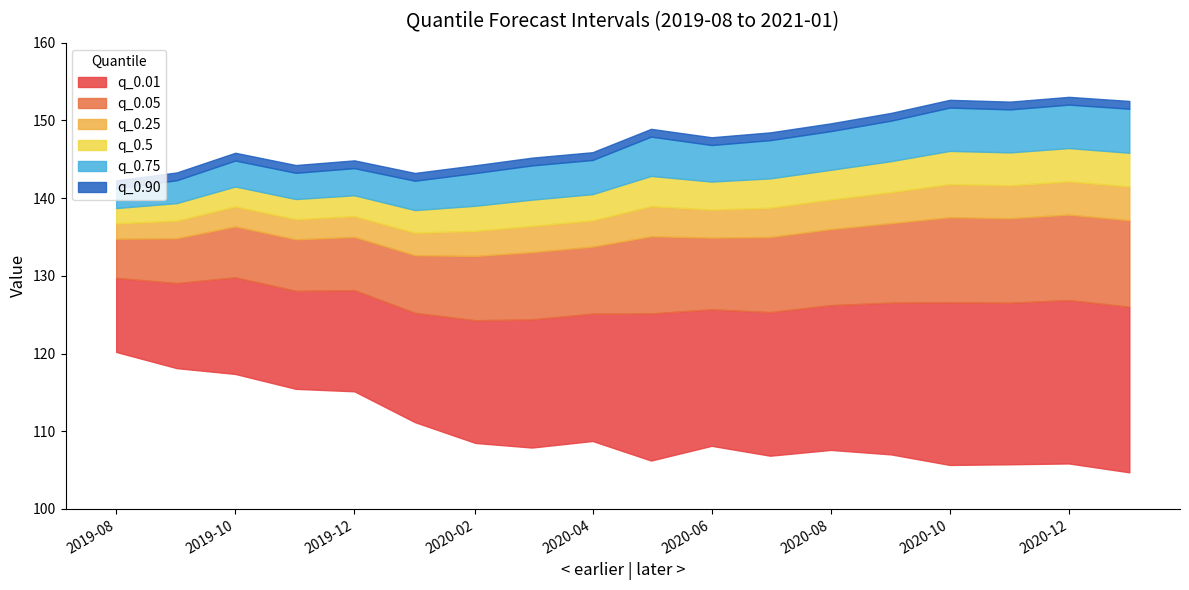

What is the label of the 9th point from the right?

2020-05-01